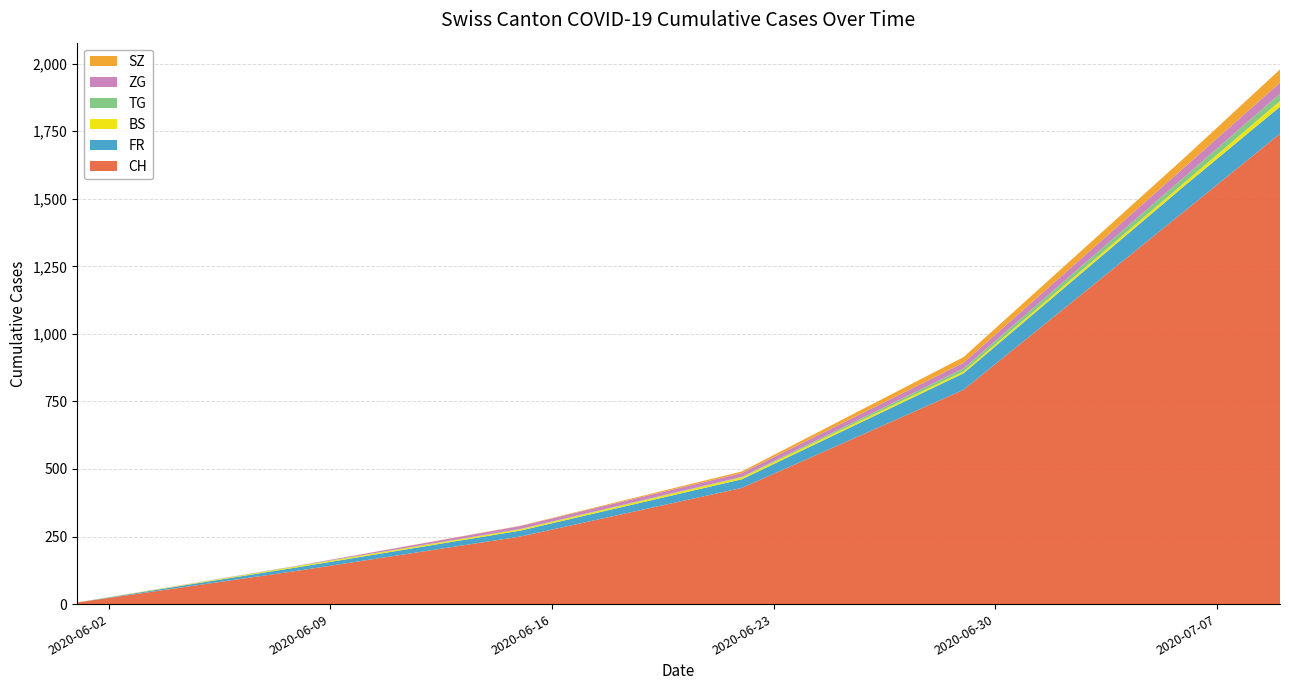

What are all the series names shown in the legend?

SZ, ZG, TG, BS, FR, CH